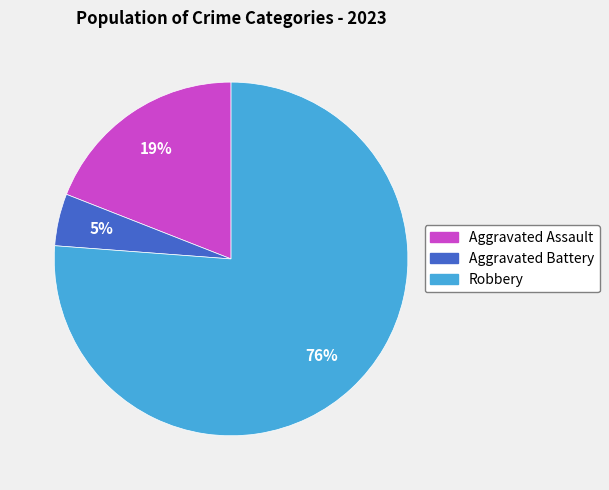

How many segments does this pie chart have?

3